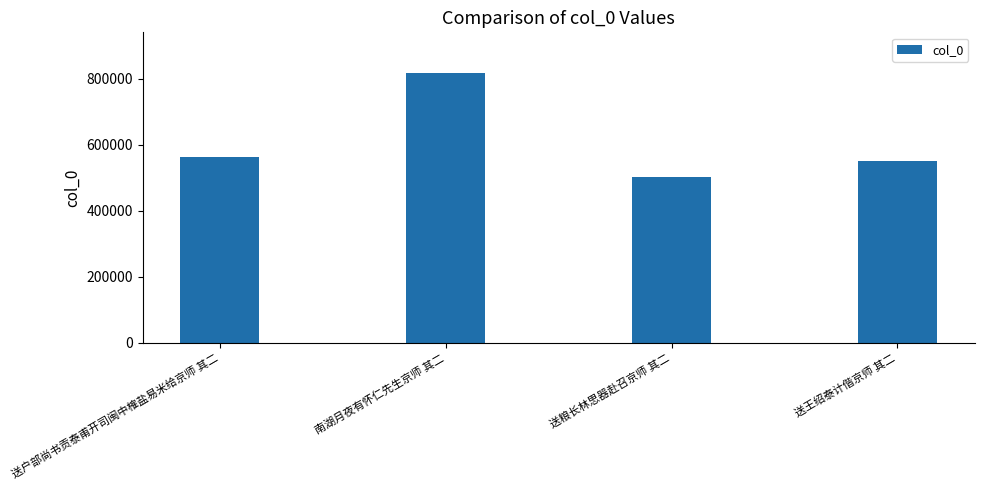

Reading right to left, what are all the values shown in this chart?

552595	502942	818352	562067